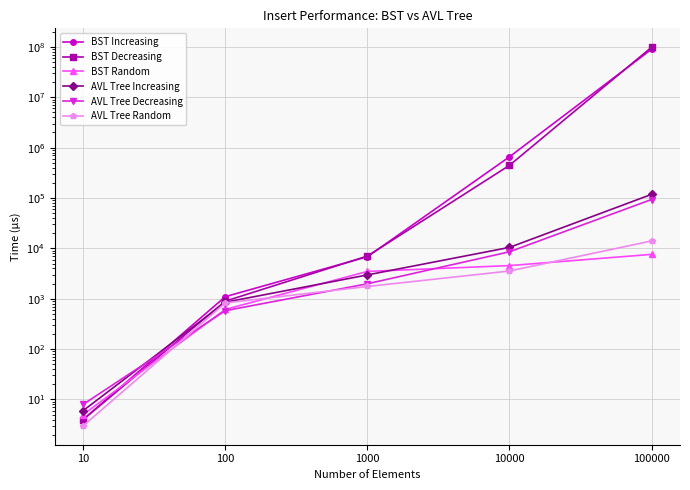

The BST Increasing series shows 1099 at 100. True or false?

True